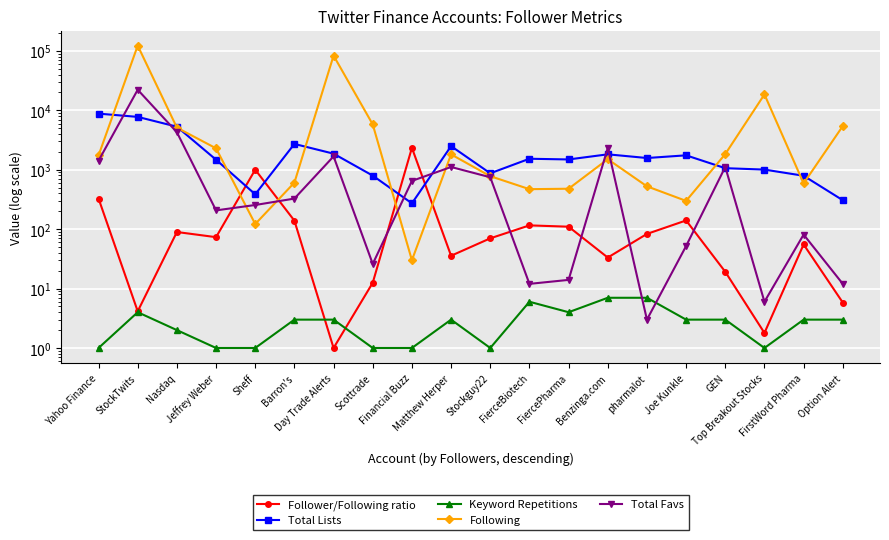

At which label is Following closest to 61387?

Day Trade Alerts